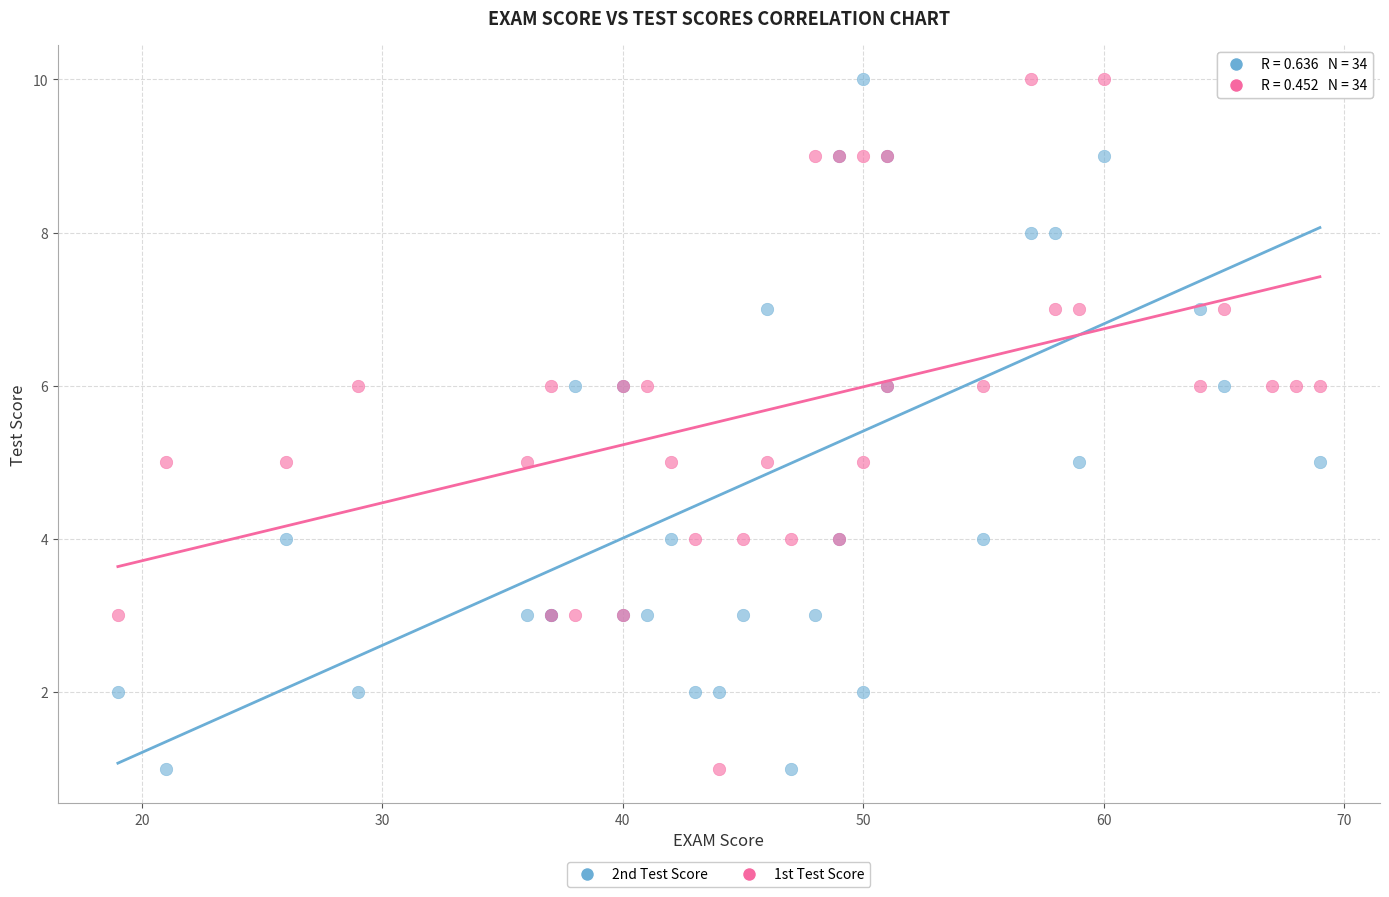

What are all the series names shown in the legend?

2nd Test Score, 1st Test Score